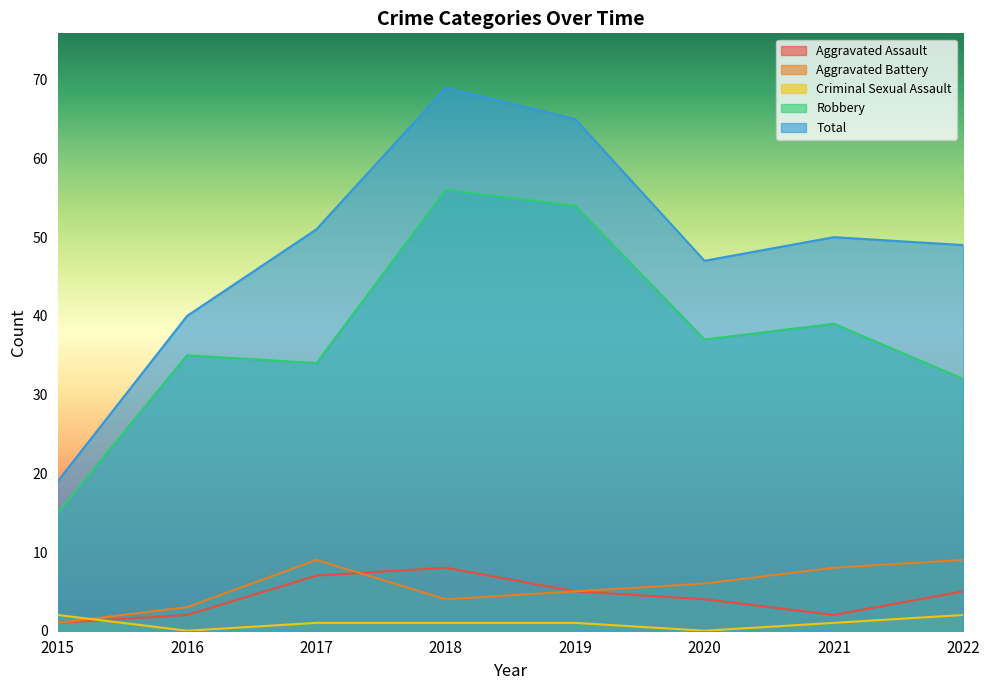

What is the value of the Aggravated Assault point at the 4th from the left?

8